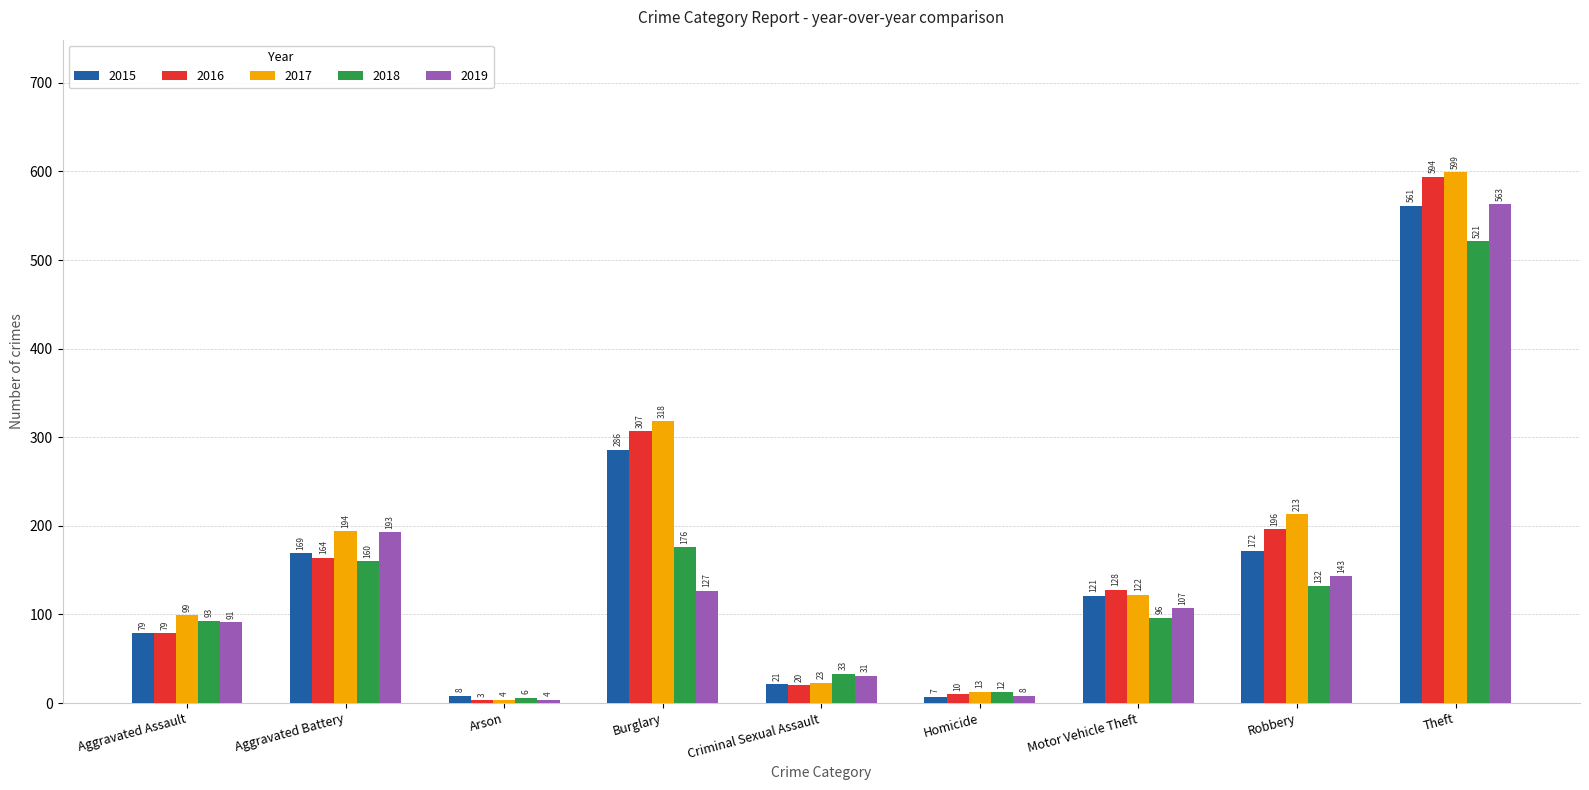

List the series in order of their peak value, lowest first.

2018, 2015, 2019, 2016, 2017